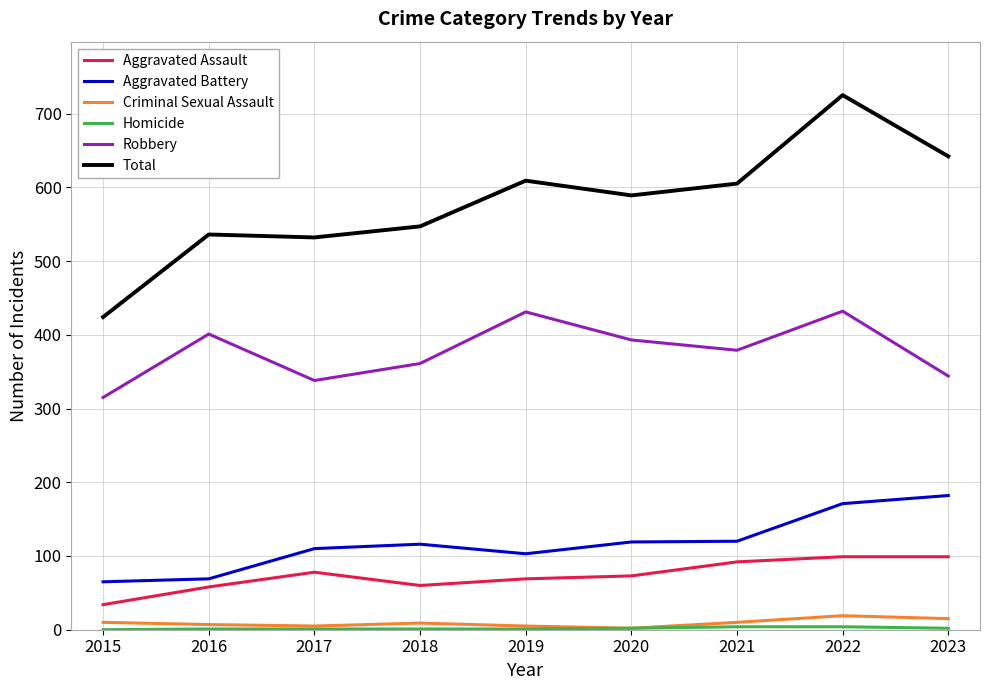

Between 2015 and 2017, which series saw the biggest shift?

Total